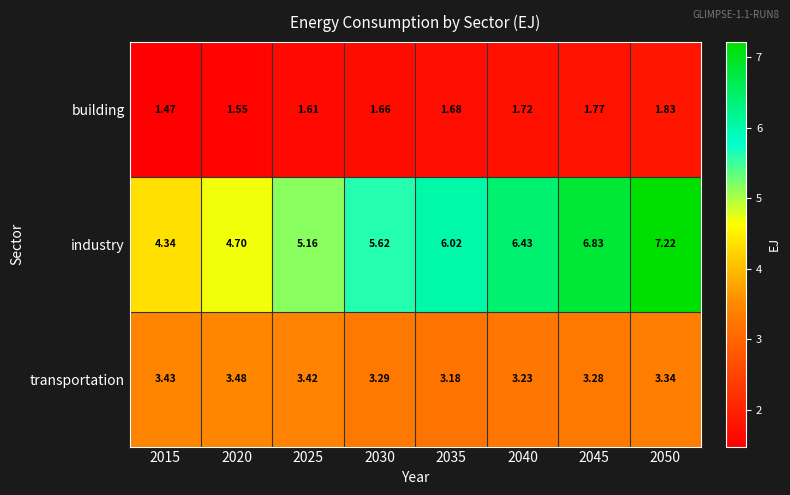

What is the greatest value displayed?

7.2